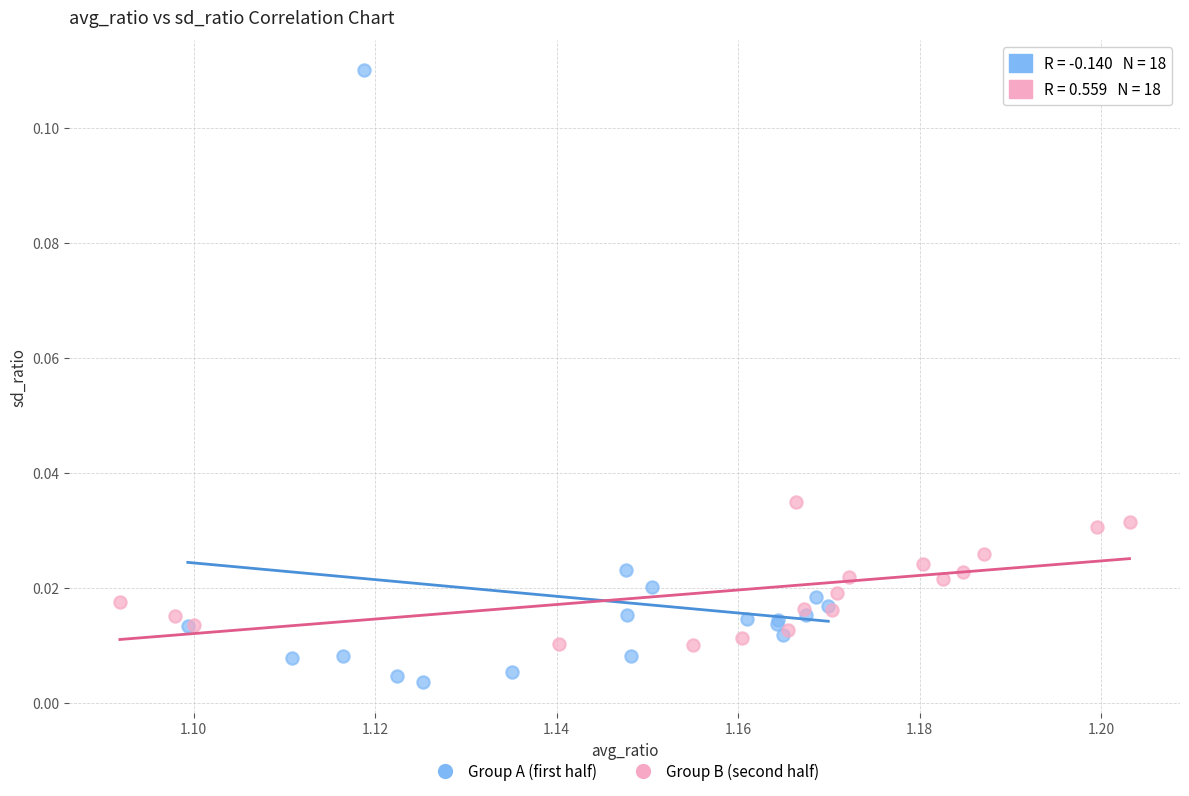

What are all the series names shown in the legend?

Group A (first half), Group B (second half)